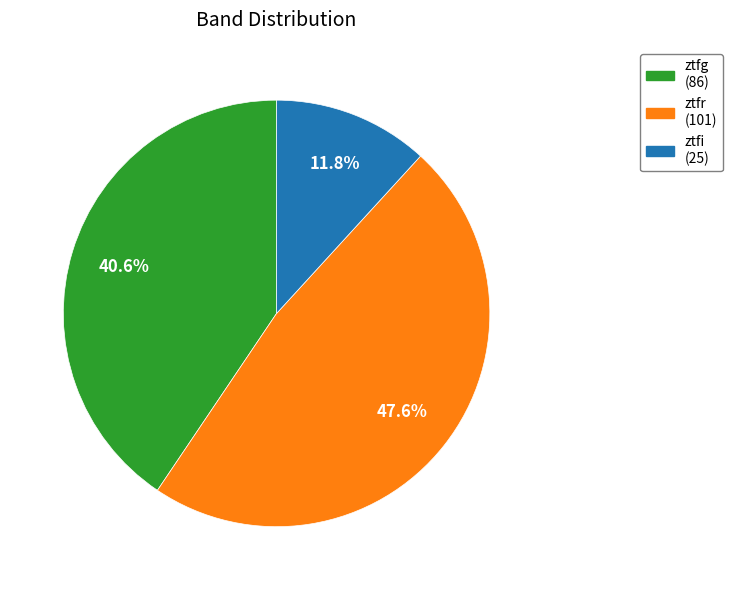

What is the ratio of the value at ztfr to the value at ztfg?

1.2